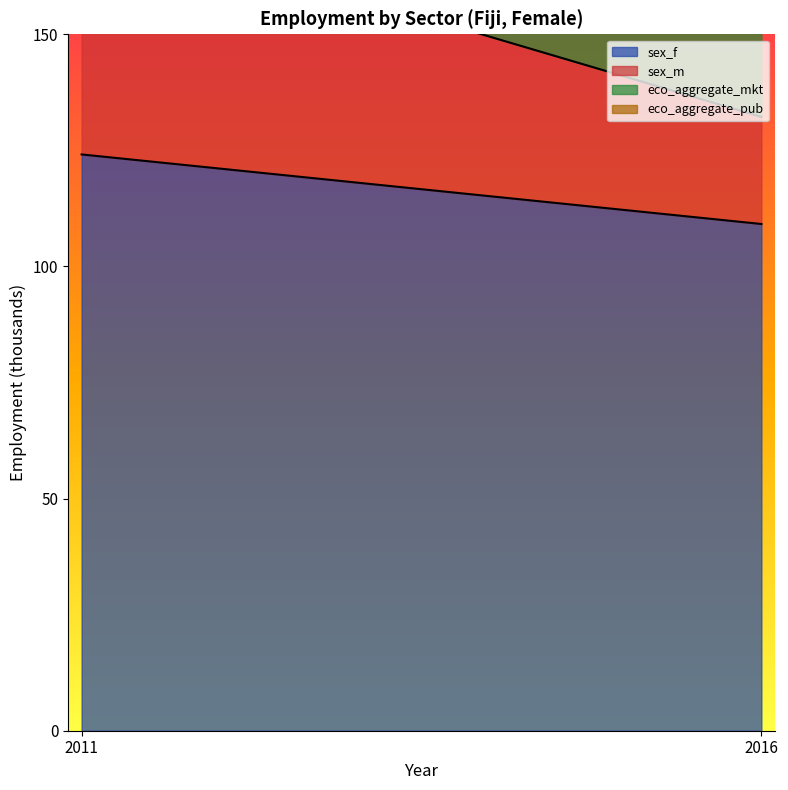

Between 2011 and 2016, which series saw the biggest shift?

sex_m